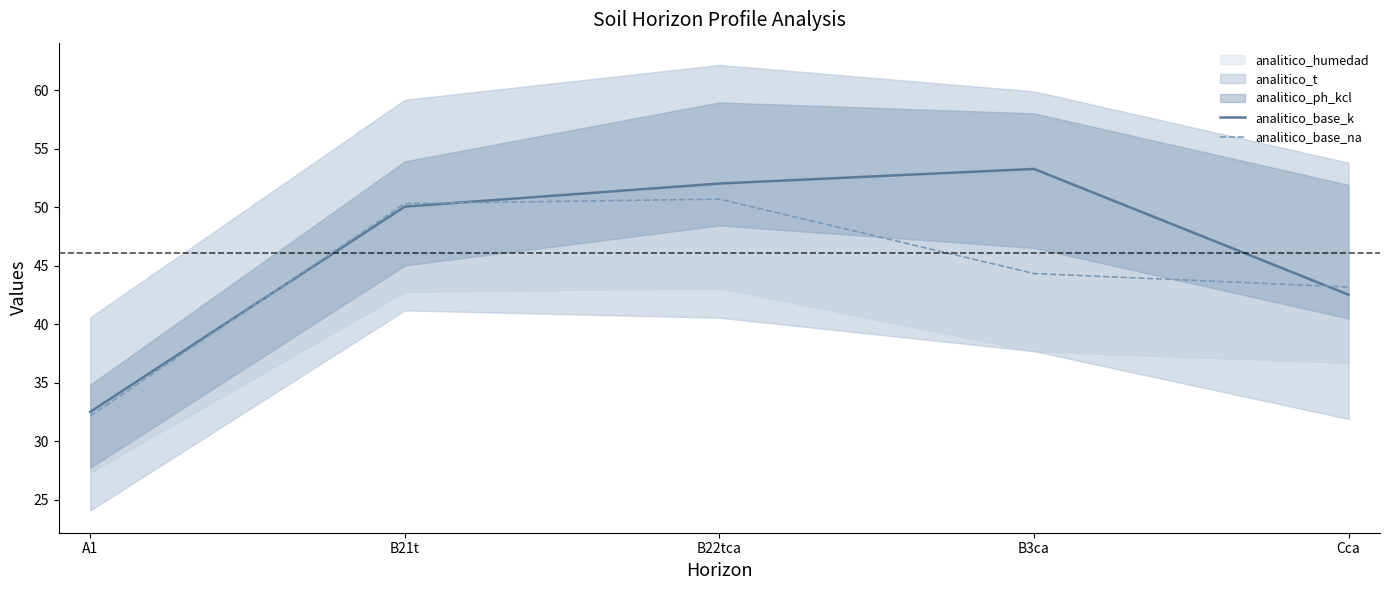

What is the average value of the analitico_base_na series?

44.2